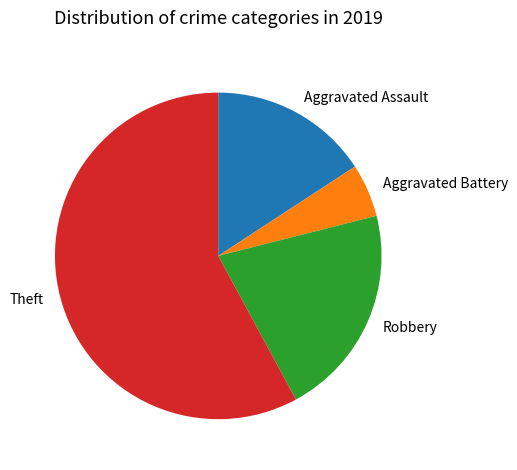

Does any single category account for the majority?

Yes